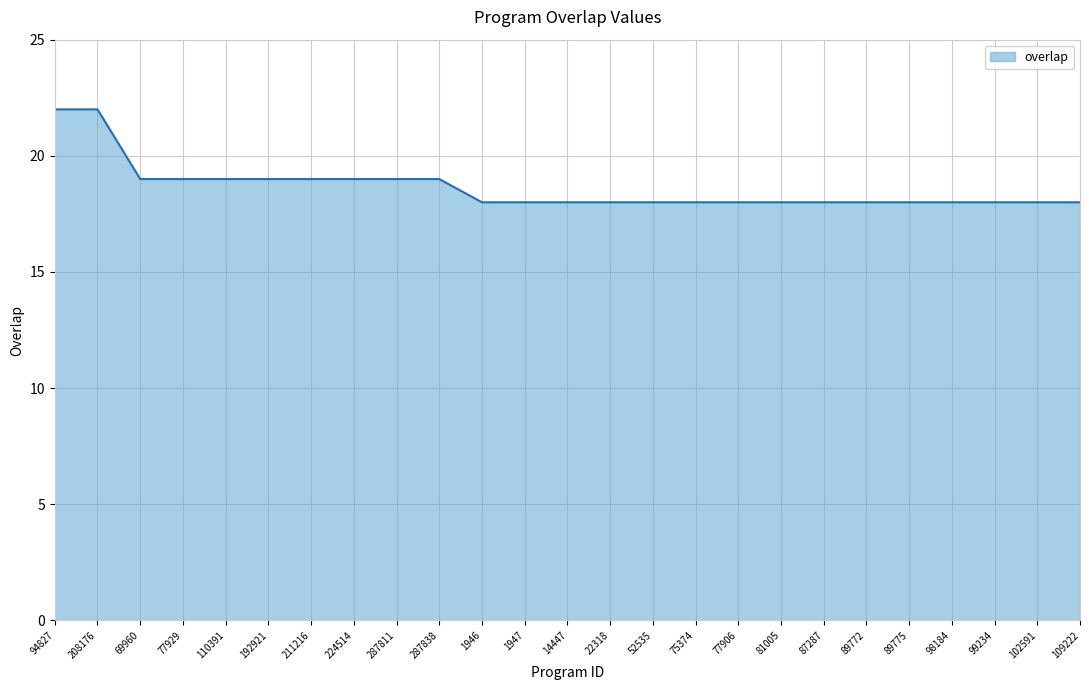

Reading left to right, what are all the values shown in this chart?

94827=22	208176=22	69960=19	77929=19	110391=19	192921=19	211216=19	224514=19	287811=19	287838=19	1946=18	1947=18	14447=18	22318=18	52535=18	75374=18	77906=18	81005=18	87287=18	89772=18	89775=18	98184=18	99234=18	102591=18	109222=18